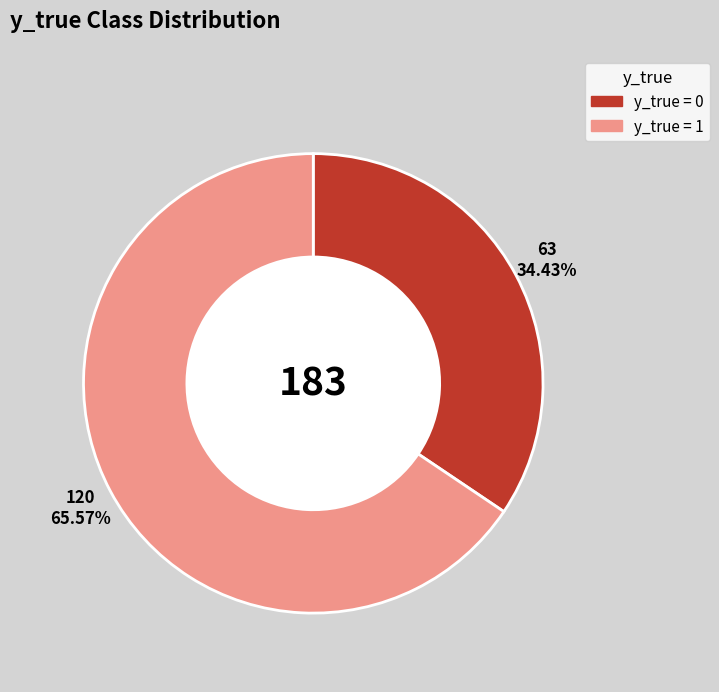

Does any single category account for the majority?

Yes